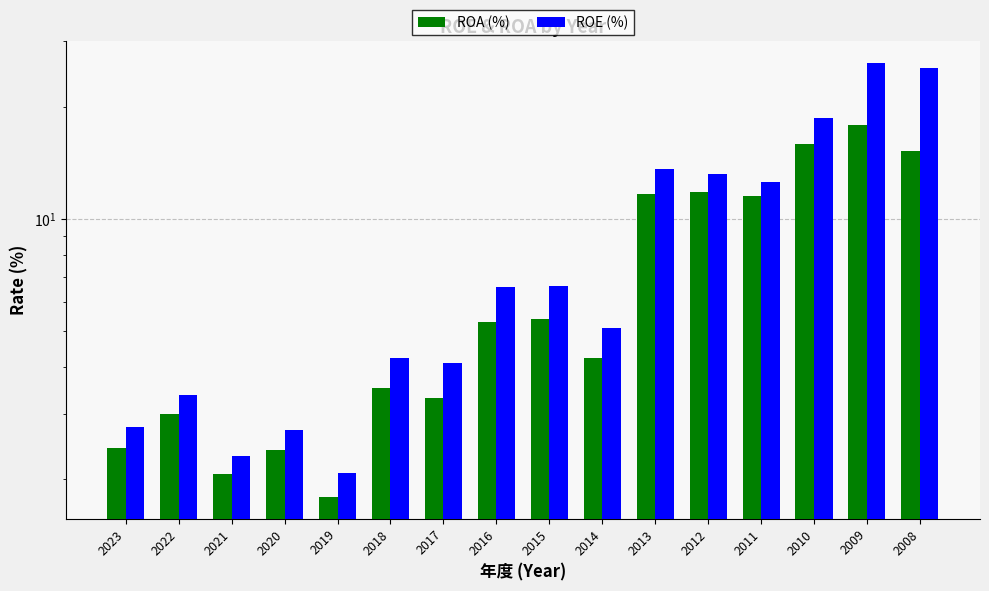

How many values in the ROE (%) series exceed 6?

8